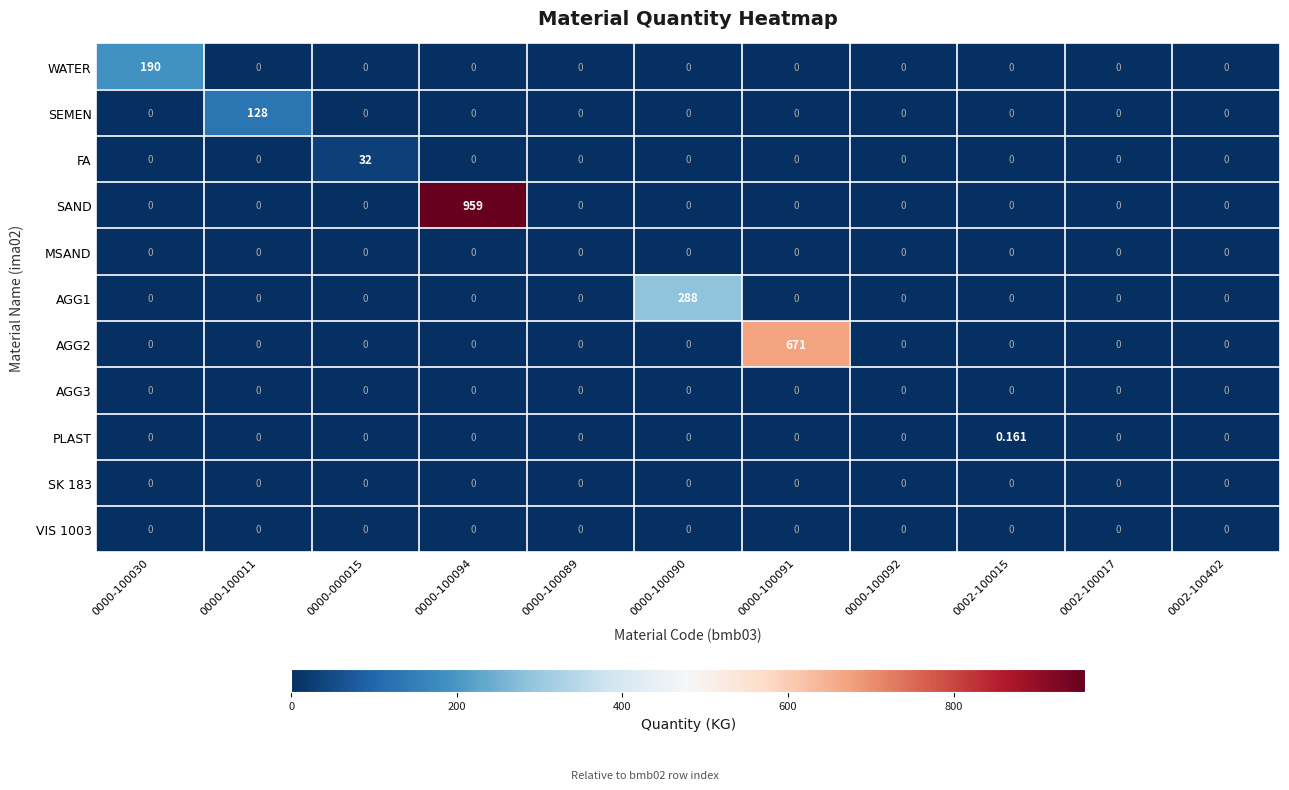

Which series has the largest range (max minus min)?

SAND